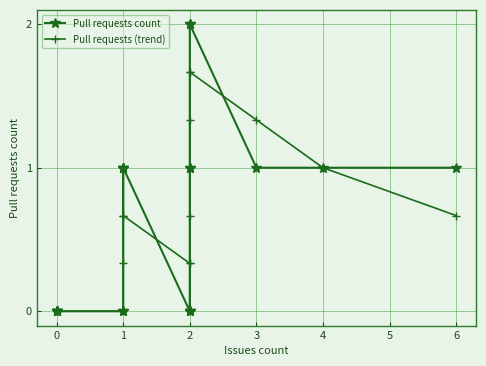

True or false: Pull requests (trend) has more than 0 points higher than both neighbors.

True